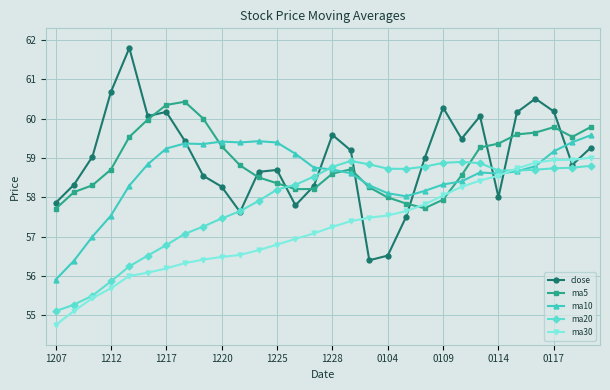

Is this an area chart (filled region under the line)?

No